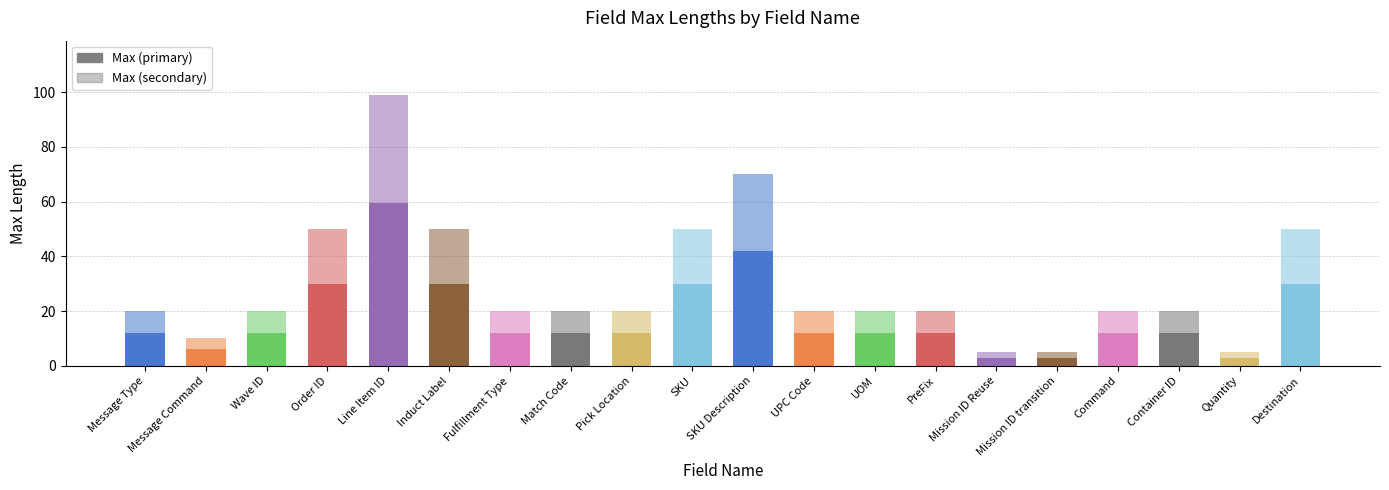

What is the label of the 18th bar from the left?

Container ID